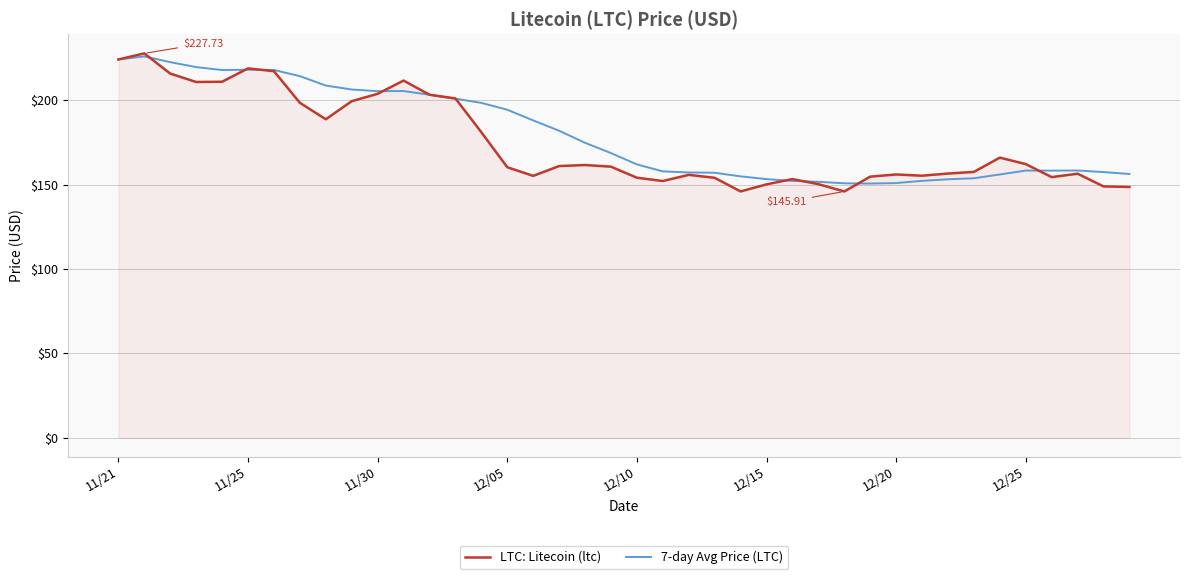

Does the chart display data point markers on the line(s)?

No